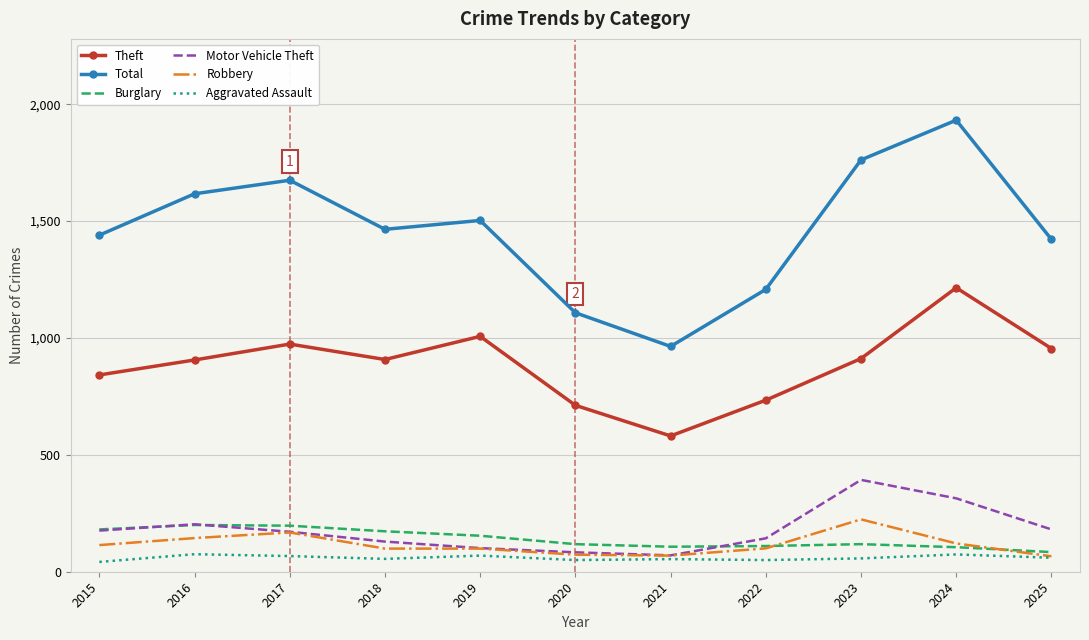

True or false: Total and Burglary intersect in this chart.

False